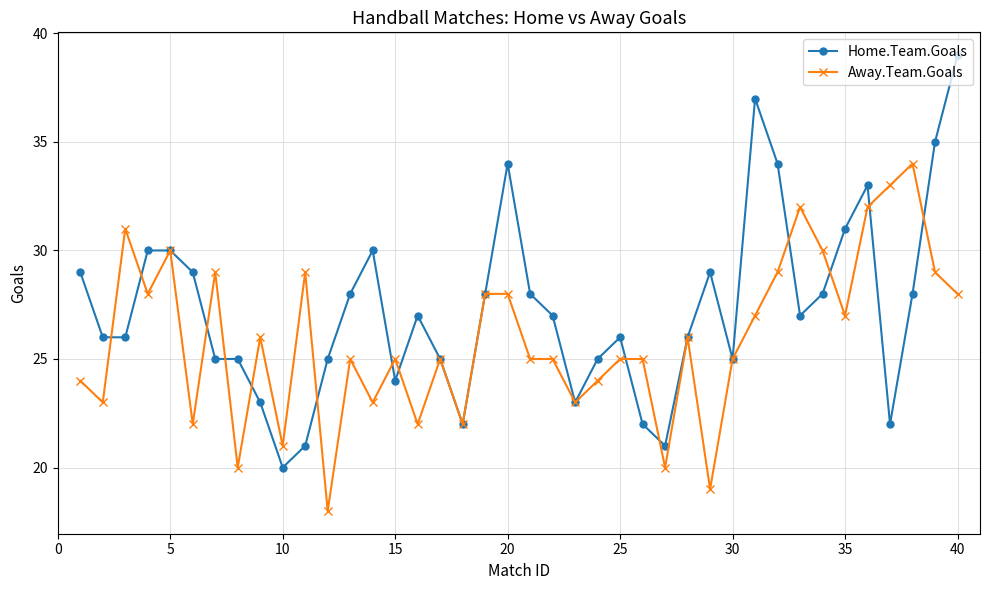

True or false: Home.Team.Goals has more than 1 interior local peaks.

True